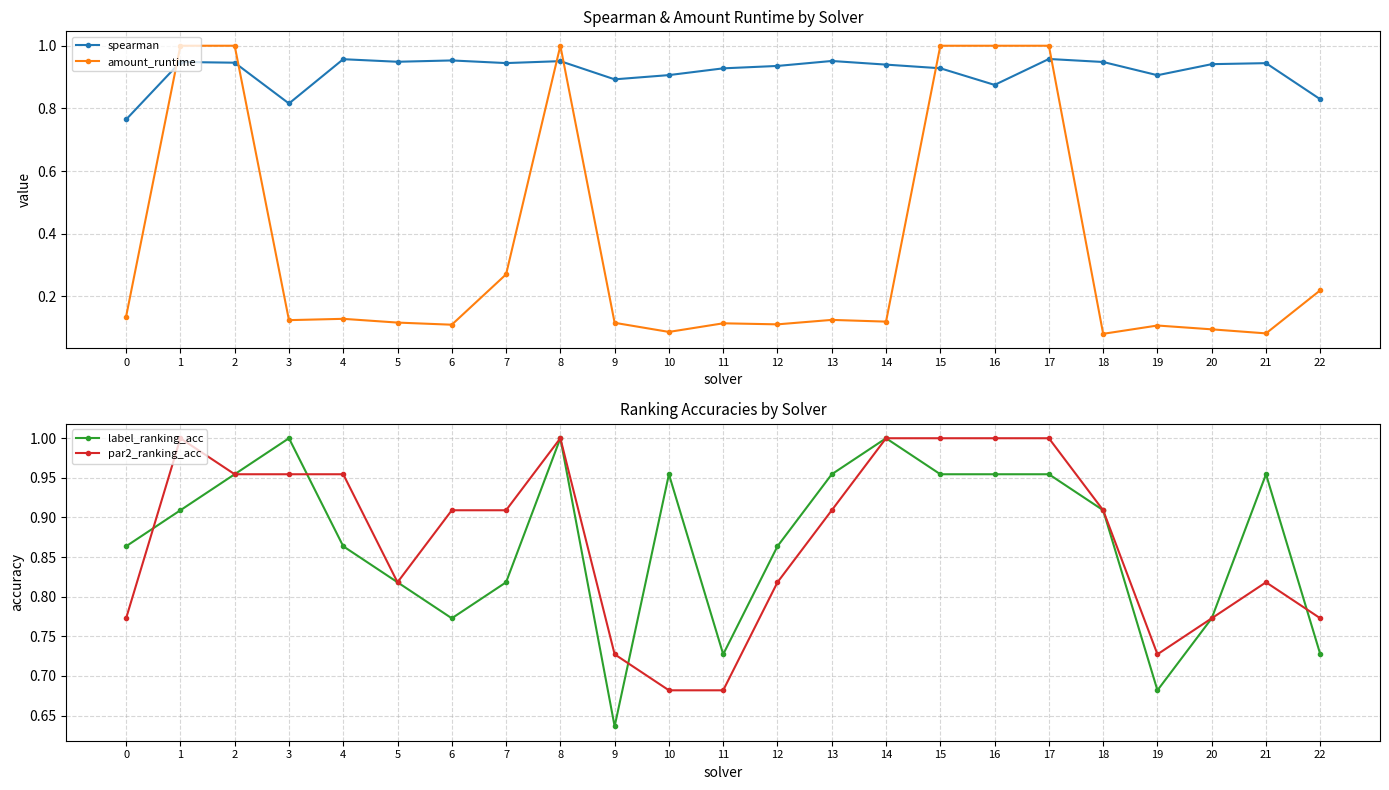

How many distinct data groups are displayed?

4